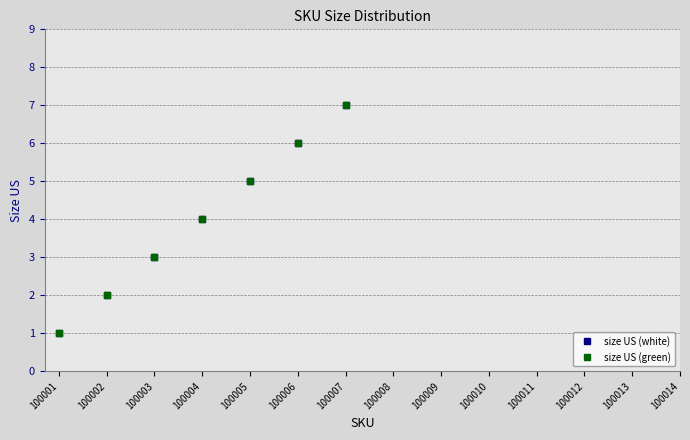

Does the chart have visible grid lines?

Yes